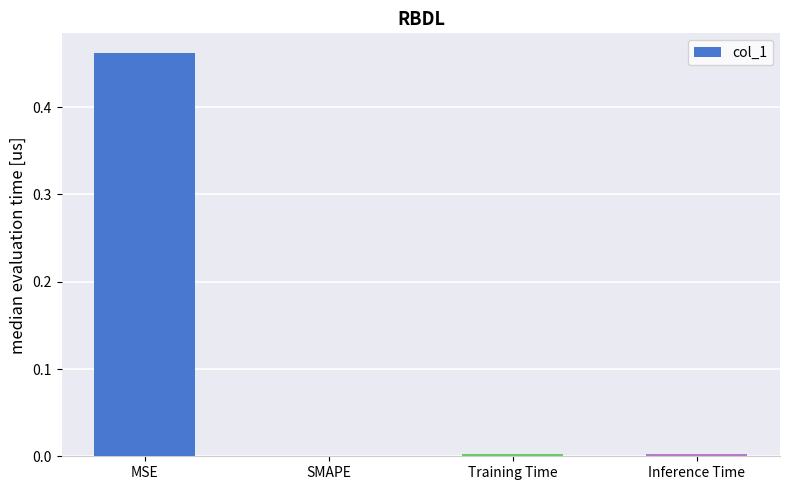

How many values are above zero?

3